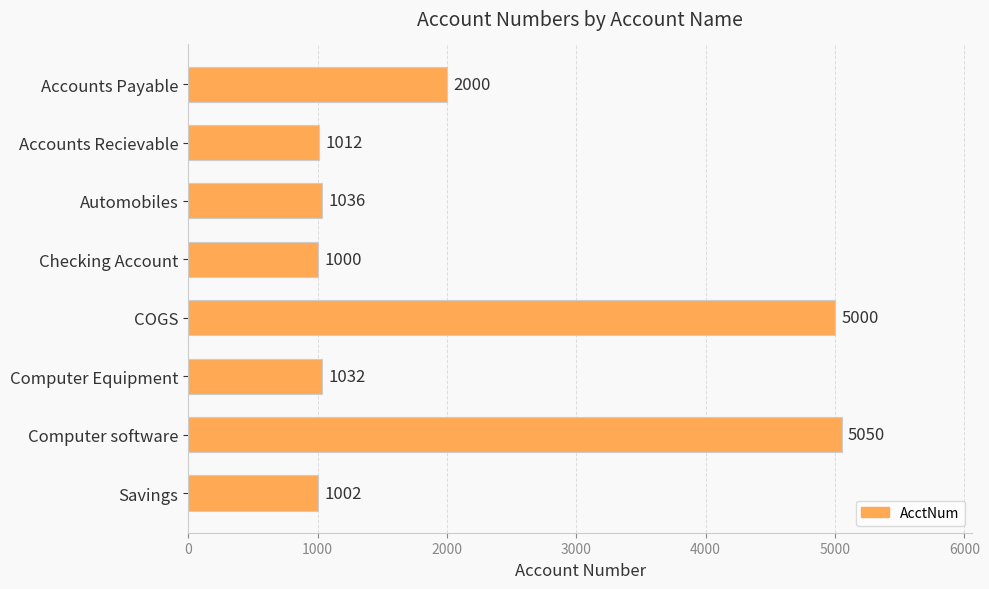

What is the label of the 7th bar from the bottom?

Accounts Recievable